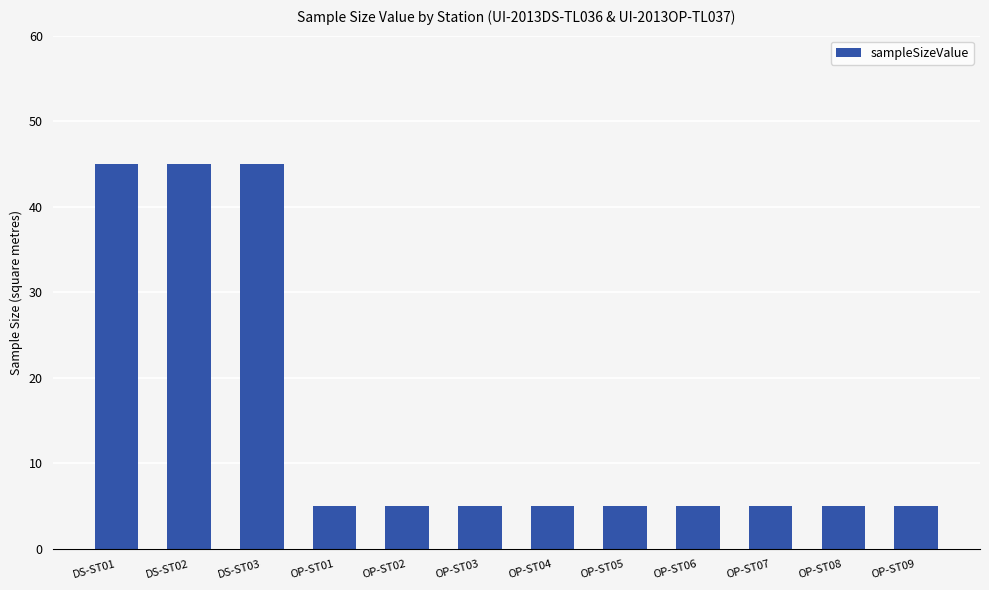

The value at DS-ST01 is 45. True or false?

True